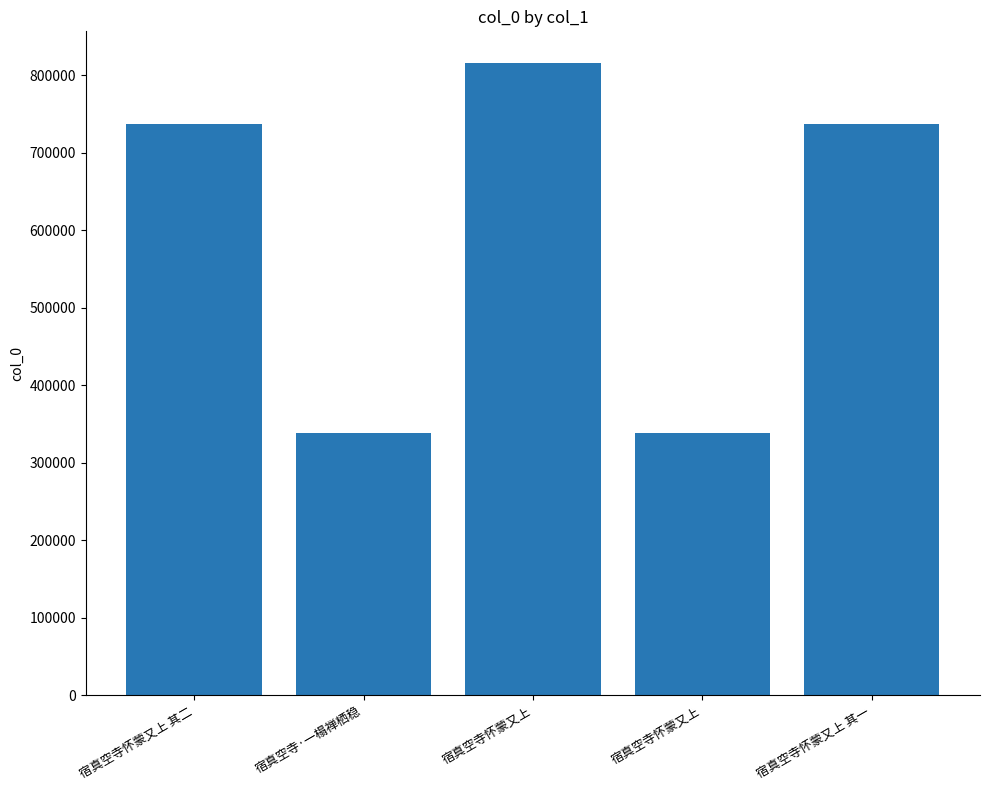

How many bars are there in total?

5